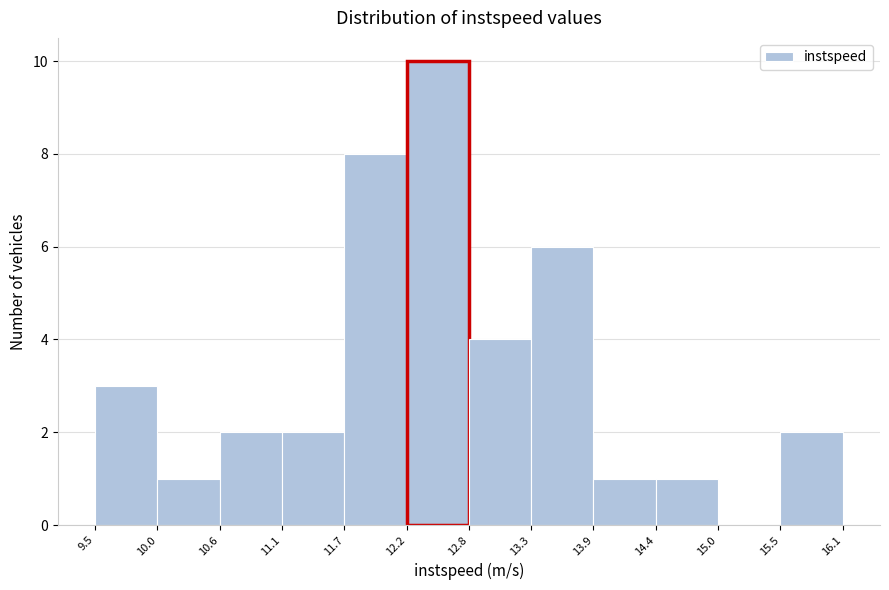

Reading left to right, transcribe this chart: for each bar, give the range it covers on the x-axis and its height. The values are not printed on the chart, so give them approximately, as read against the axis.

9.5 to 10.0: 3
10.0 to 10.6: 1
10.6 to 11.1: 2
11.1 to 11.7: 2
11.7 to 12.2: 8
12.2 to 12.8: 10
12.8 to 13.3: 4
13.3 to 13.9: 6
13.9 to 14.4: 1
14.4 to 15.0: 1
15.0 to 15.5: 0
15.5 to 16.1: 2